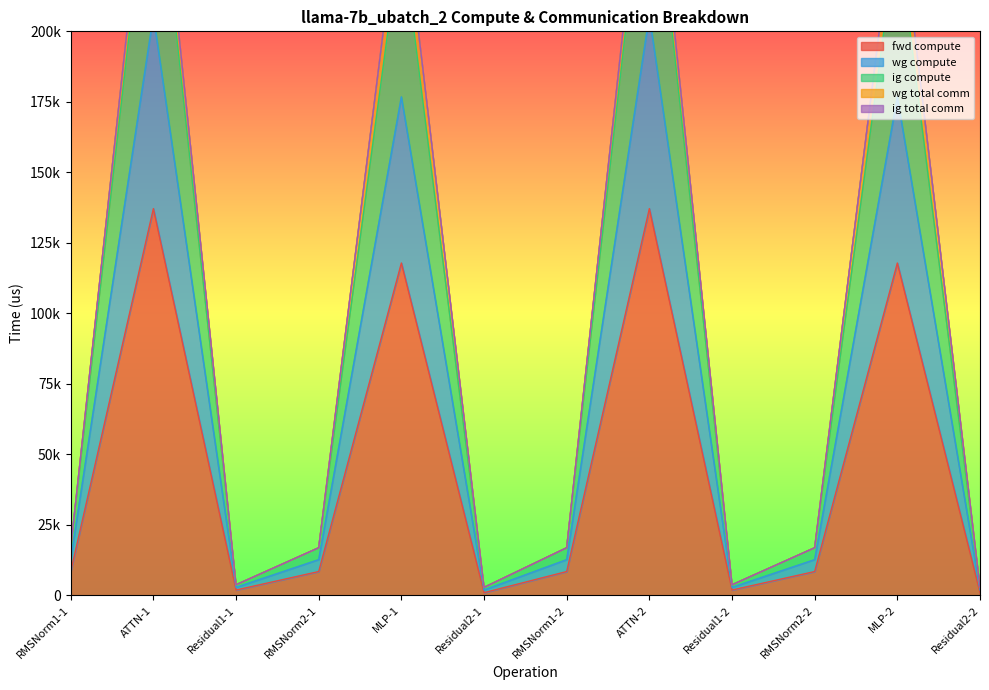

At which category is the sum across all series the highest?

ATTN-1